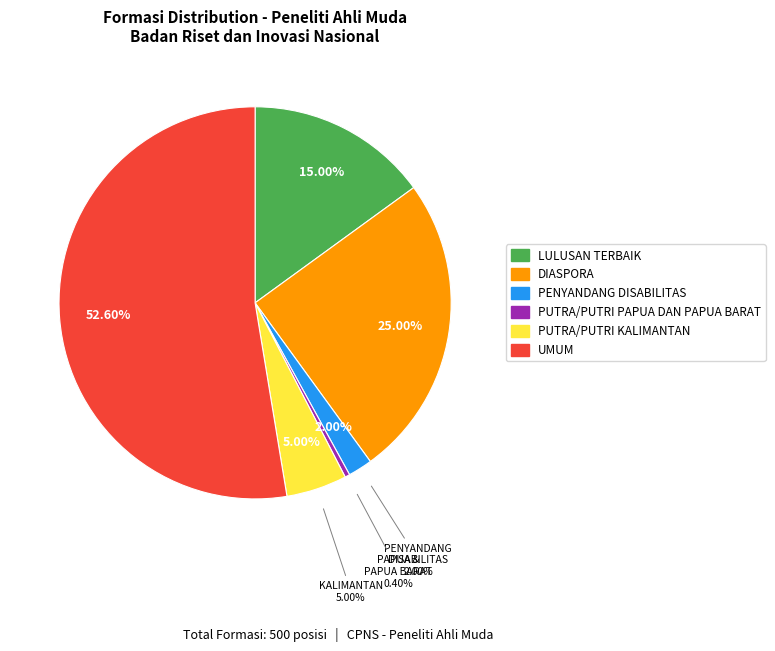

Is the sum of DIASPORA and LULUSAN TERBAIK greater than half?

No